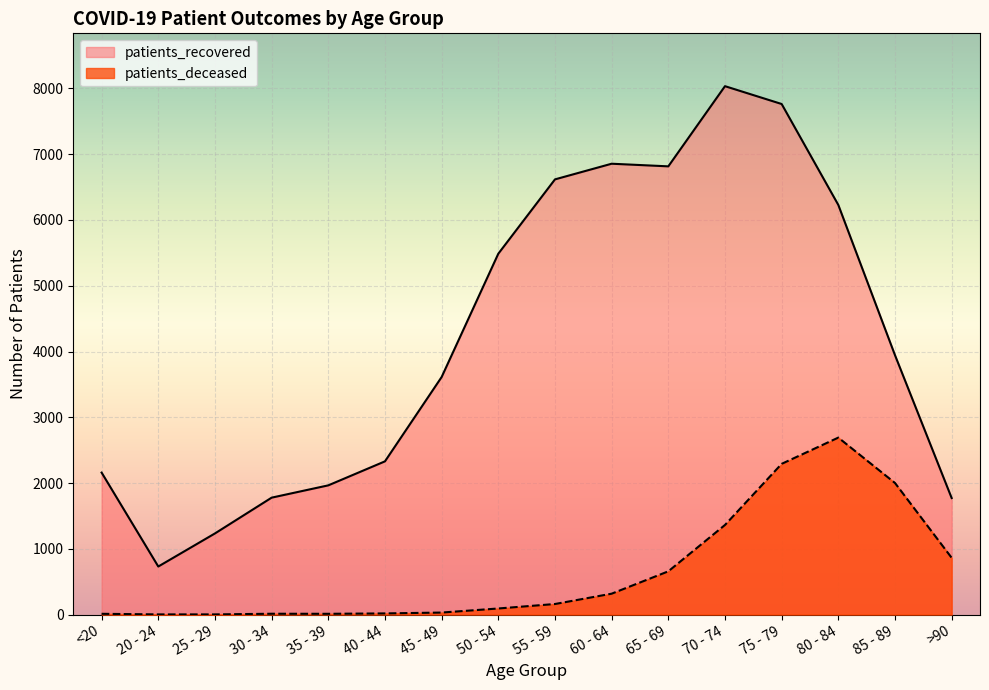

Which series has the largest range (max minus min)?

patients_recovered